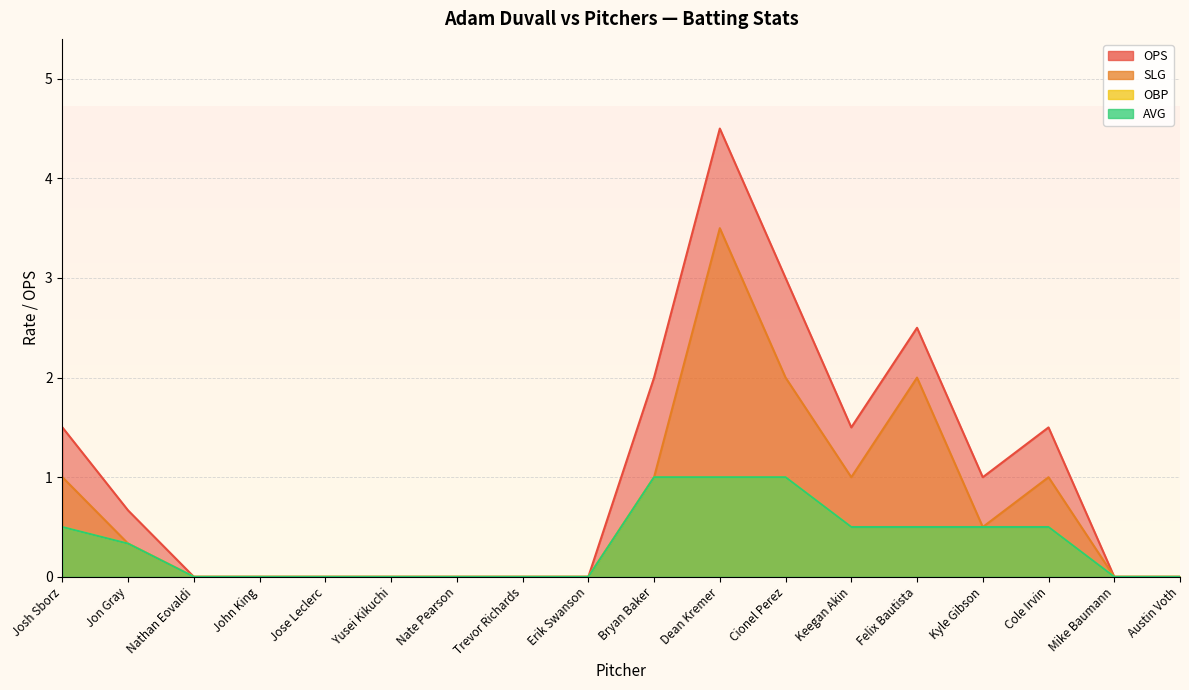

What are all the series names shown in the legend?

ops, slg, obp, avg